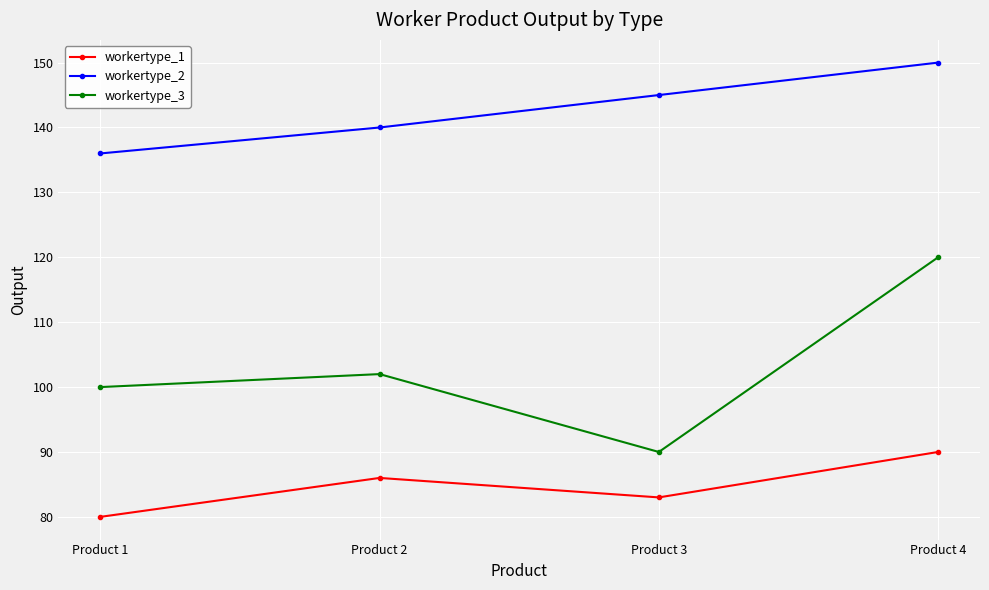

At which category does workertype_1 reach its first local valley?

Product 3